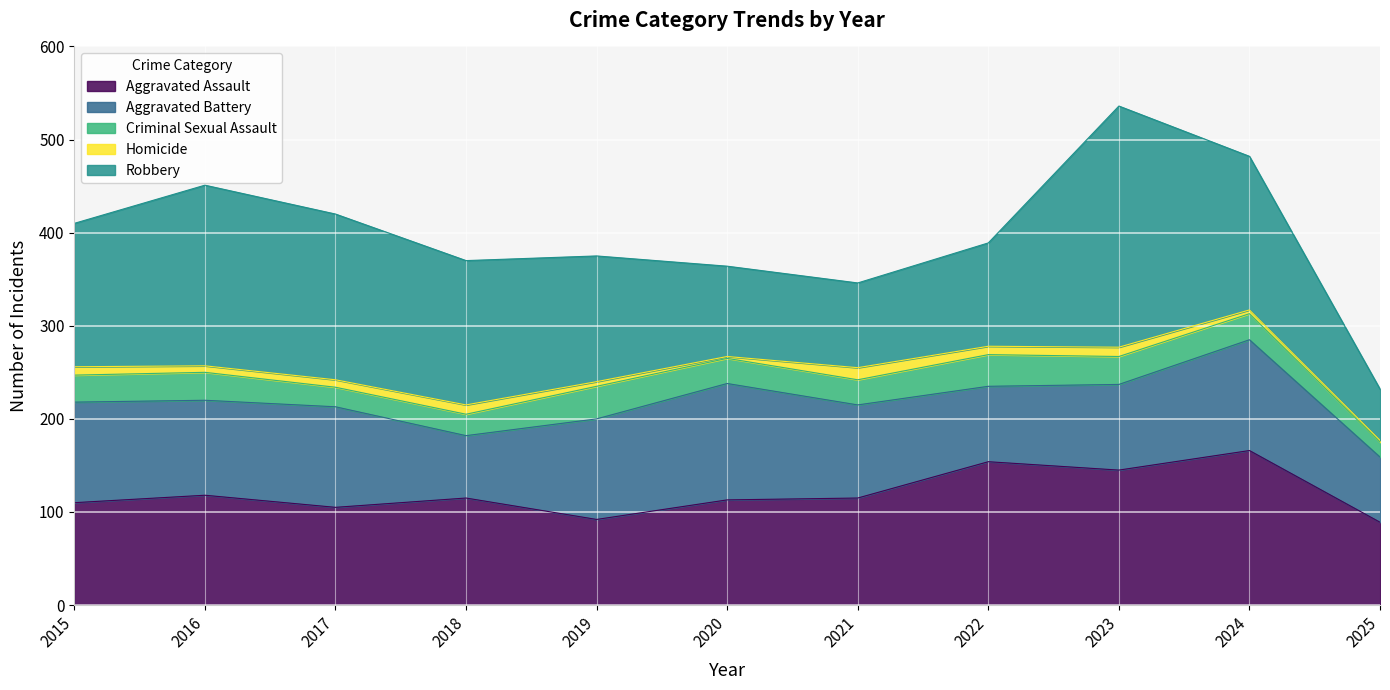

Which series changed the most between 2021 and 2024?

Robbery